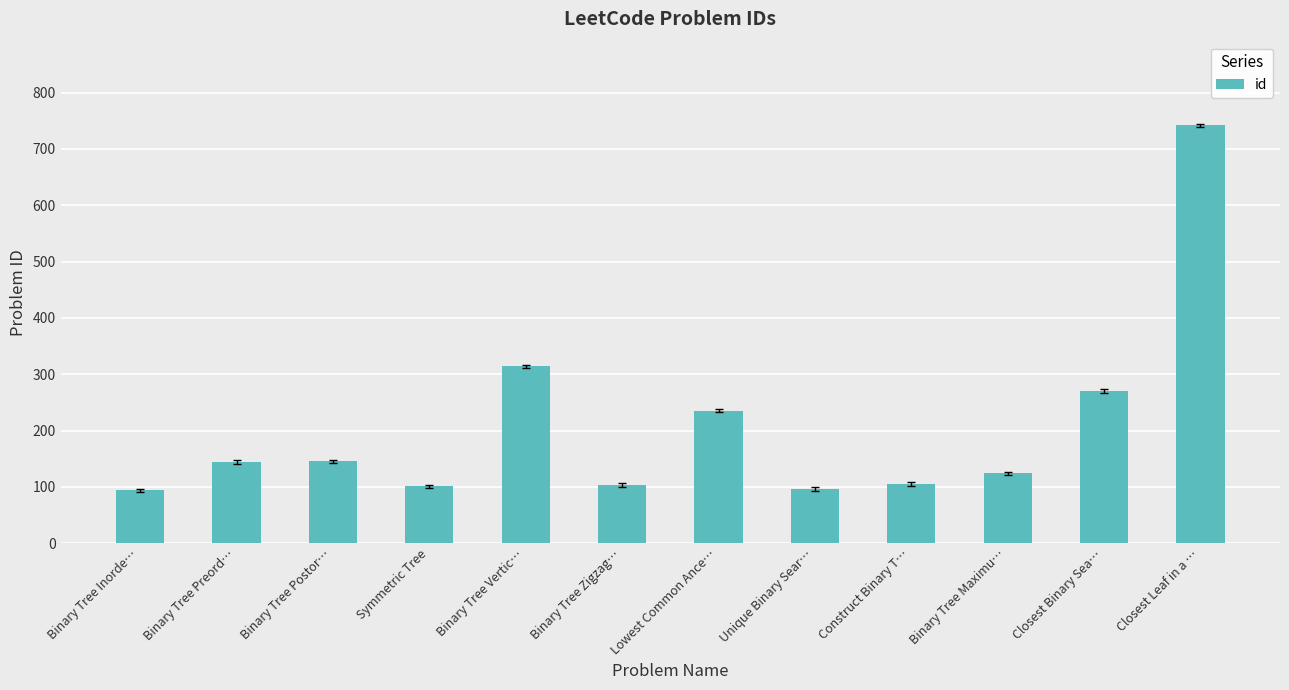

How many data points does each series have?

12